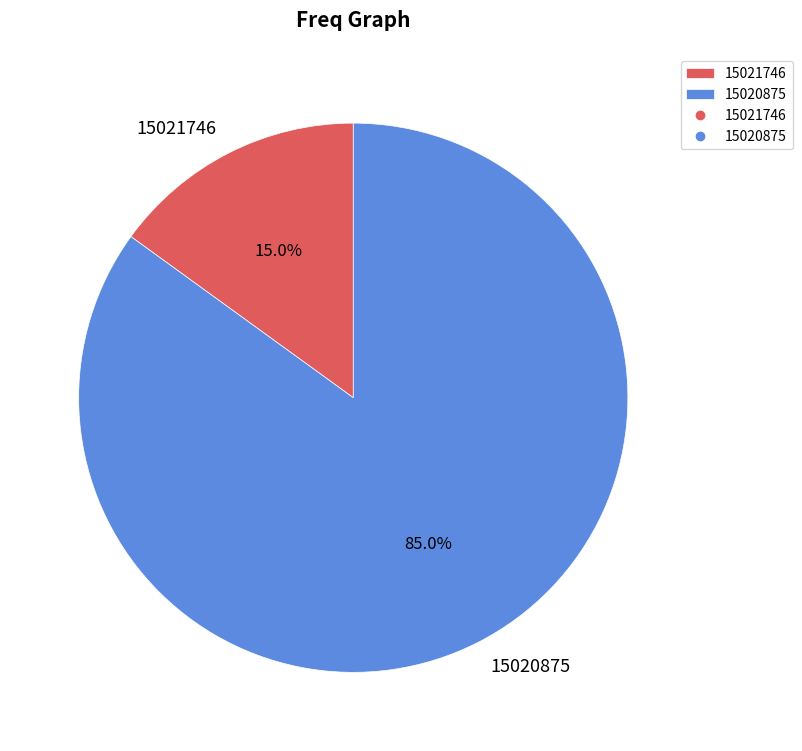

To the nearest percent, what portion does 15020875 represent?

85%